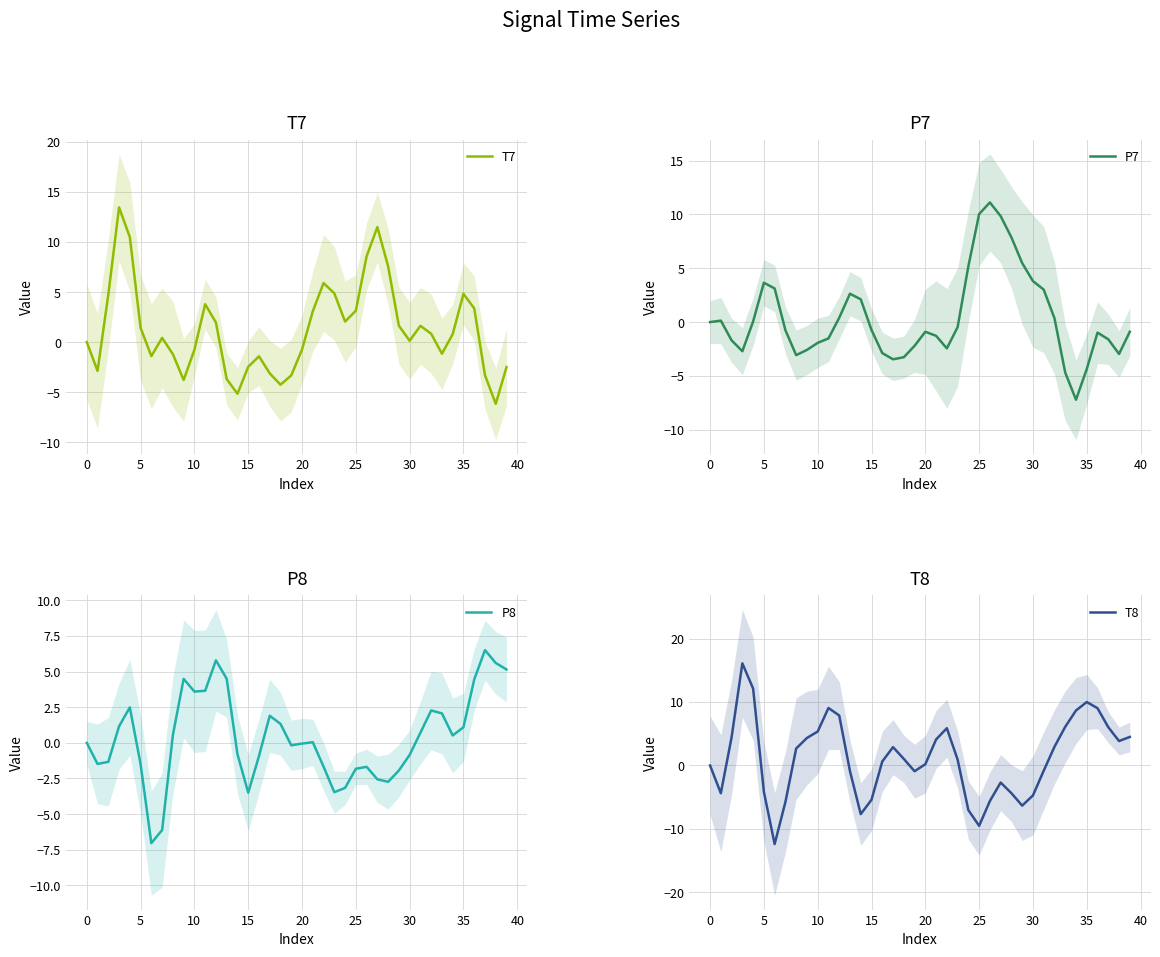

How many data points in T8 are less than 1?

20